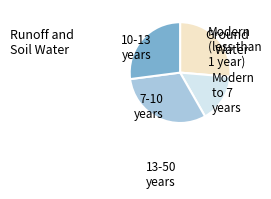

Does Modern to 7 years represent more than half of the total?

No